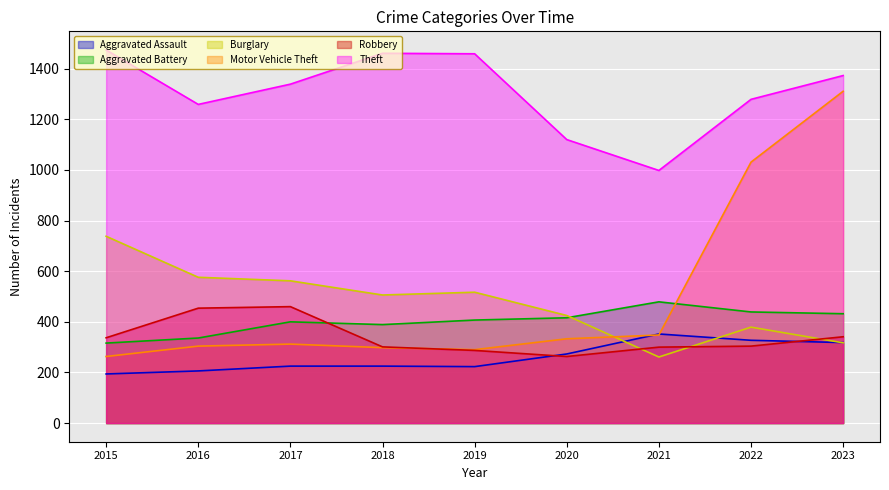

What is the spread (max minus min) of values at 2022?

975